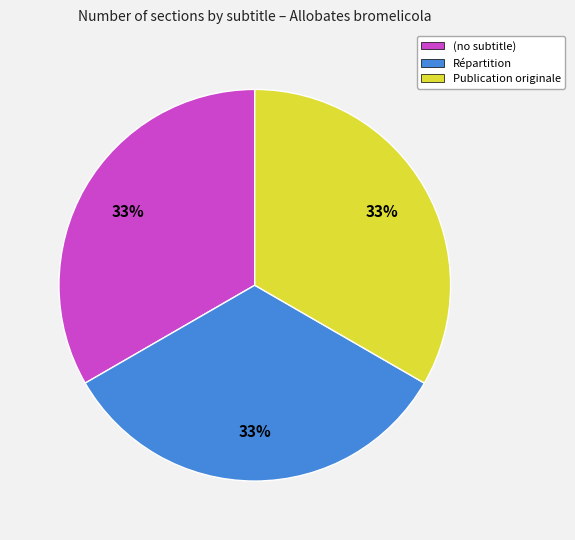

Does any single category account for the majority?

No